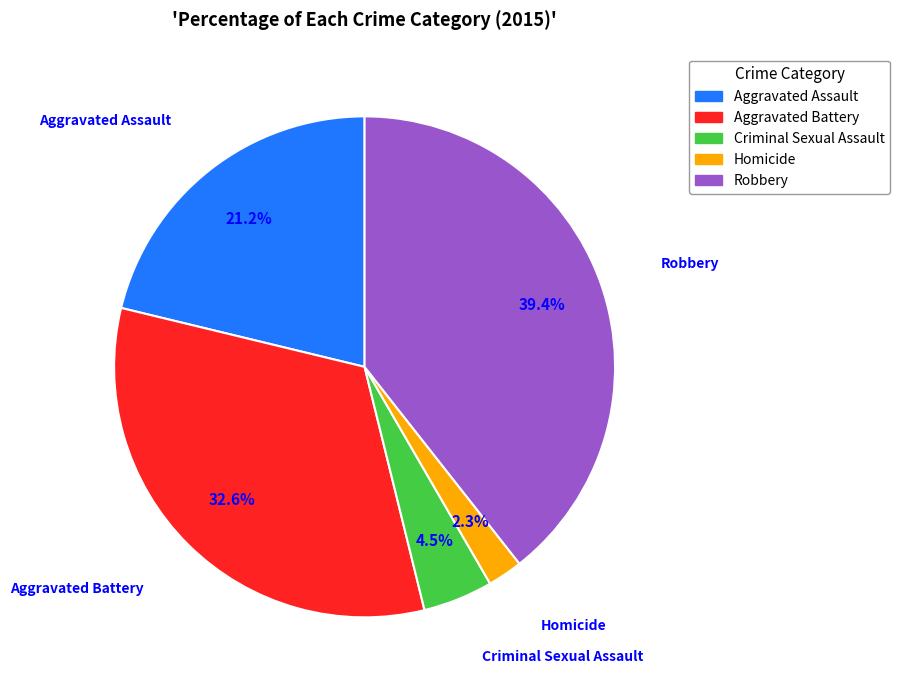

To the nearest percent, what is the average slice percentage?

20%